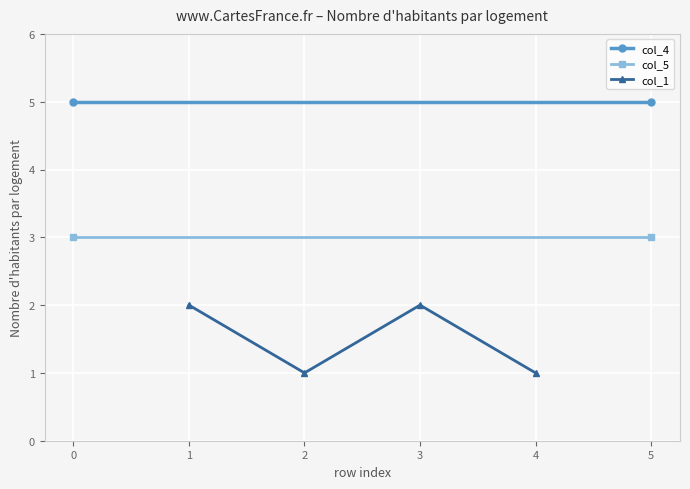

True or false: col_1 has more than 2 points higher than both neighbors.

False